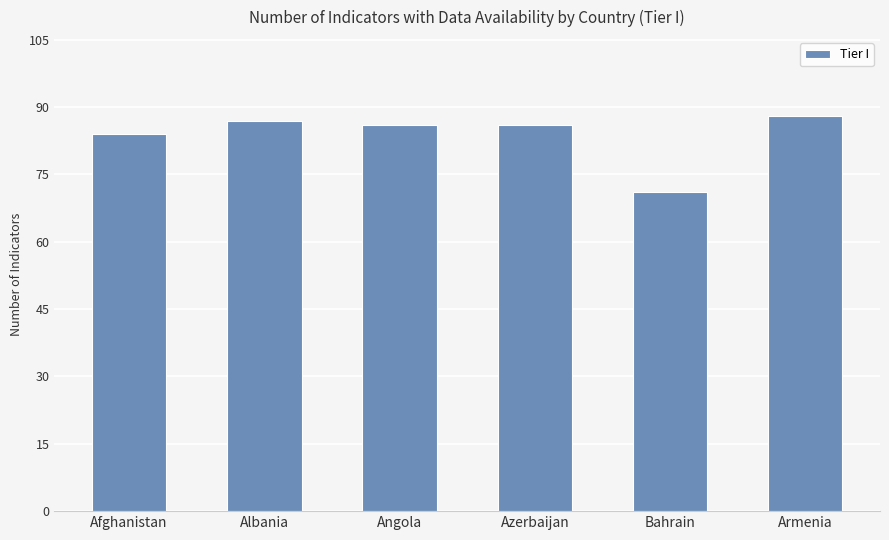

What is the value of the 3rd bar from the left?

86